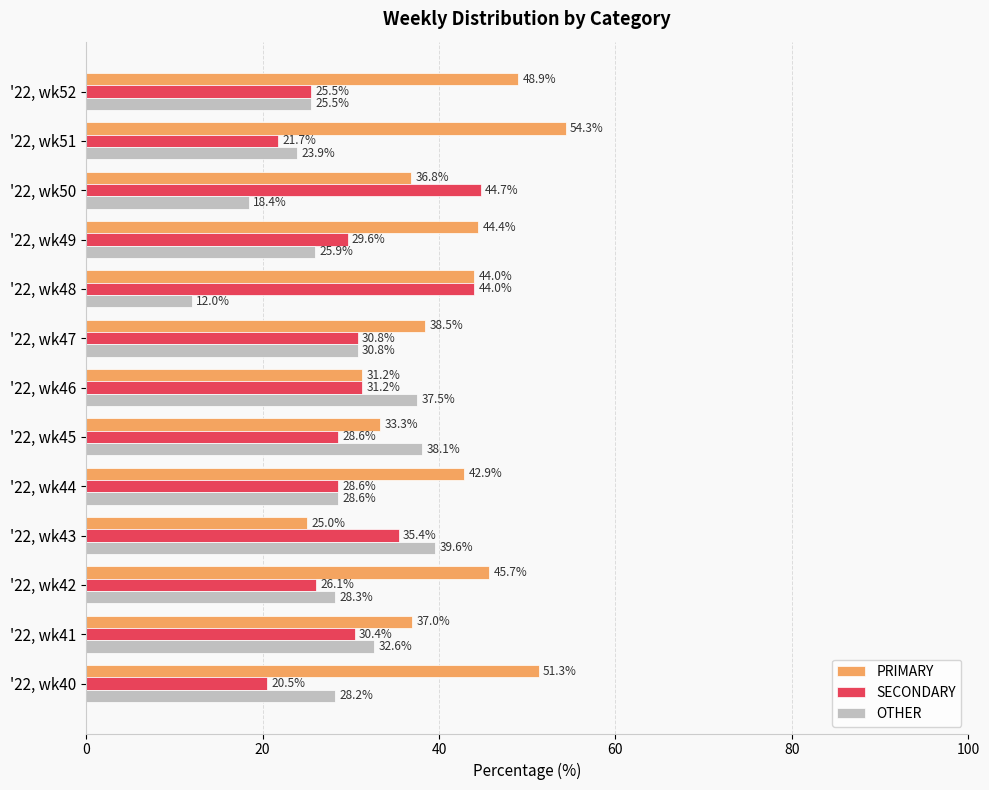

Which series has the largest range (max minus min)?

PRIMARY